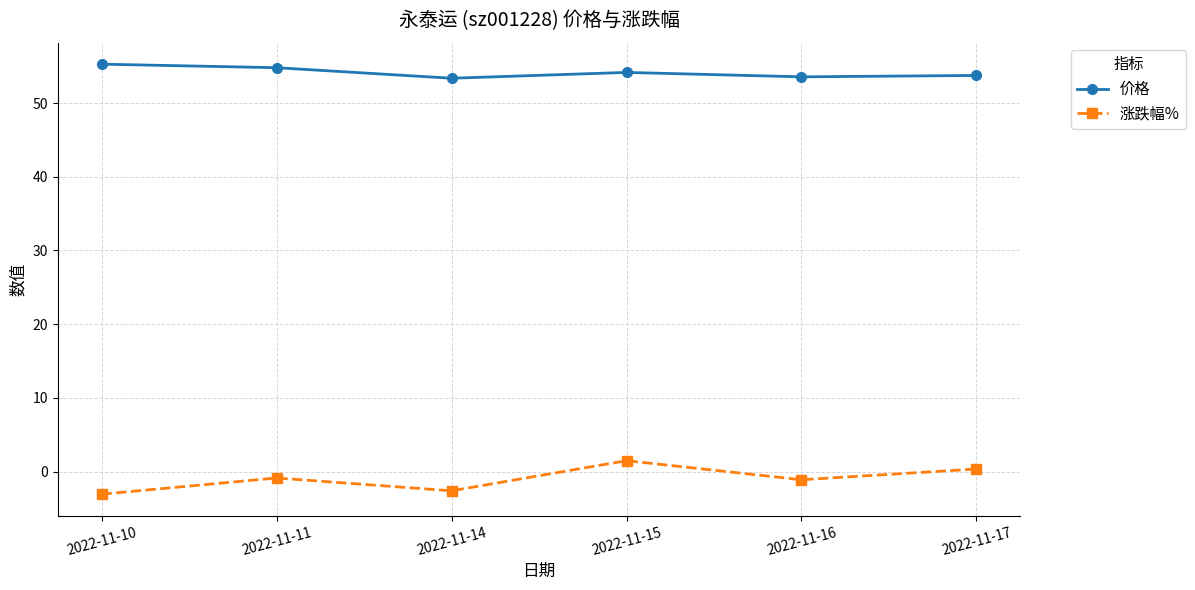

Which series has the widest spread of values?

涨跌幅%